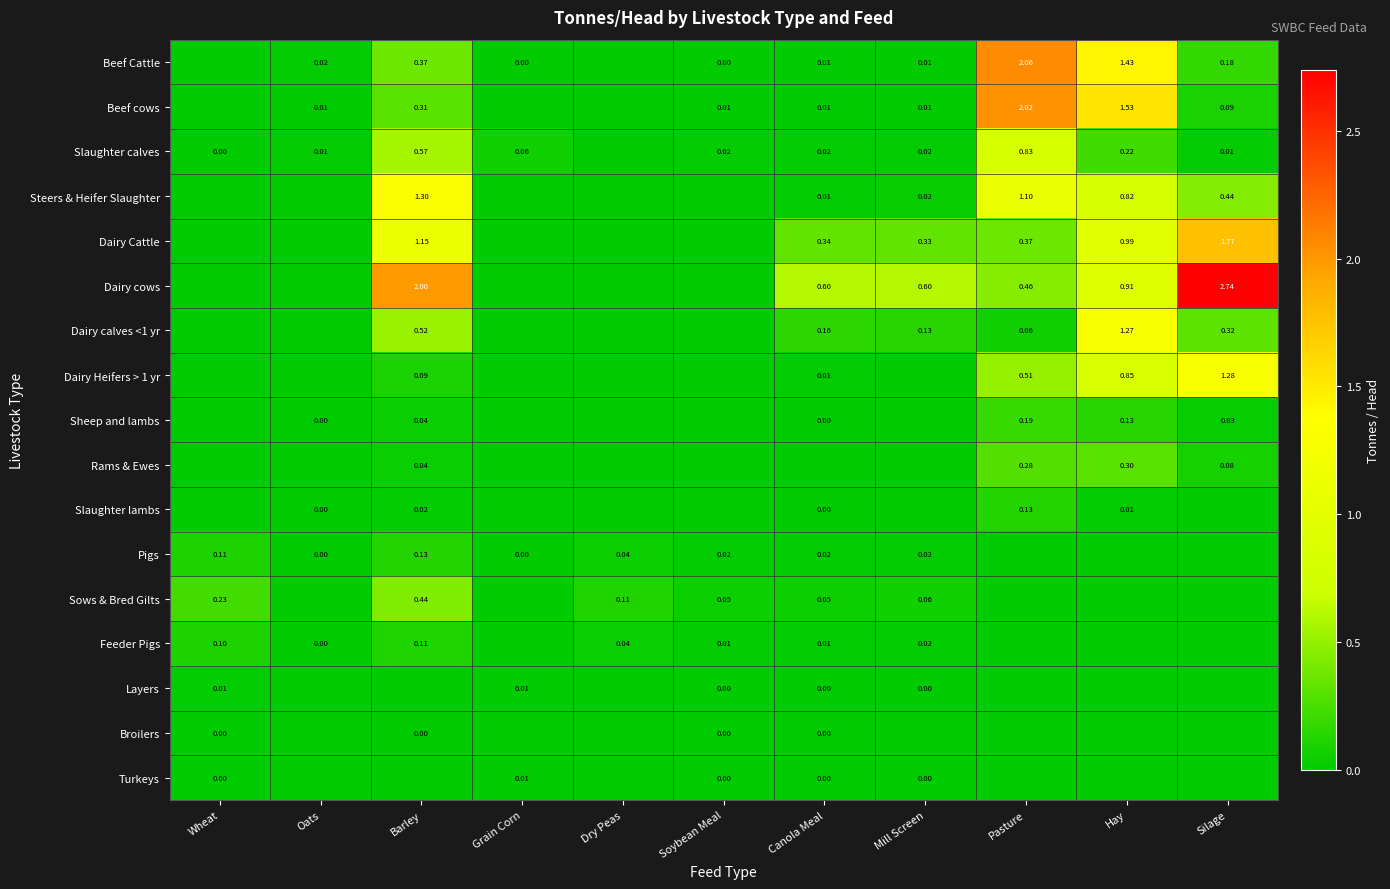

The value of Dairy Heifers > 1 yr at Dry Peas is 0.0. True or false?

True